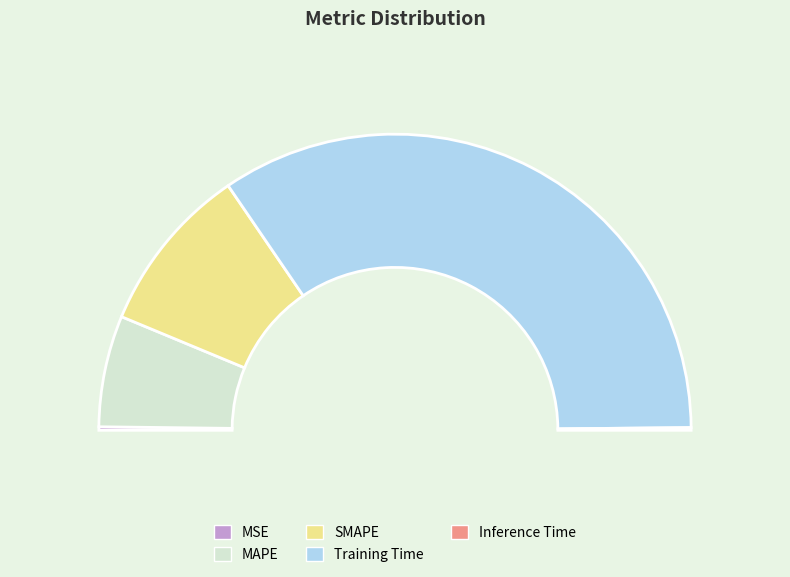

Between SMAPE and Inference Time, which is larger?

SMAPE